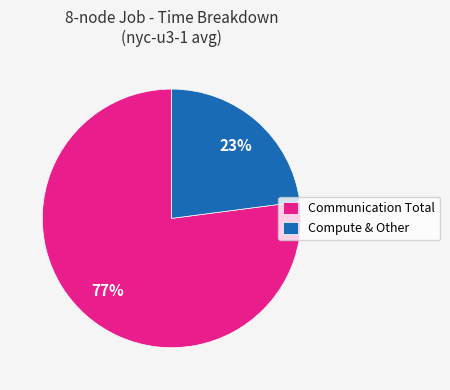

Is Communication Total the majority of the pie?

Yes